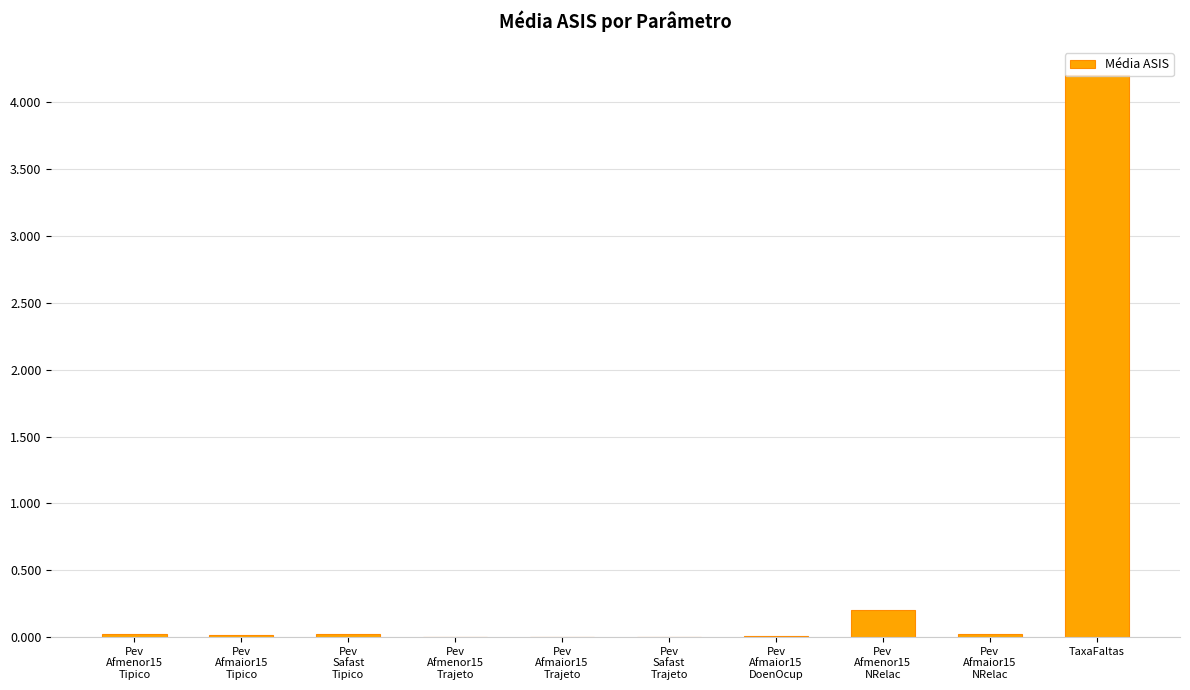

Which label corresponds to the largest value in the chart?

TaxaFaltas